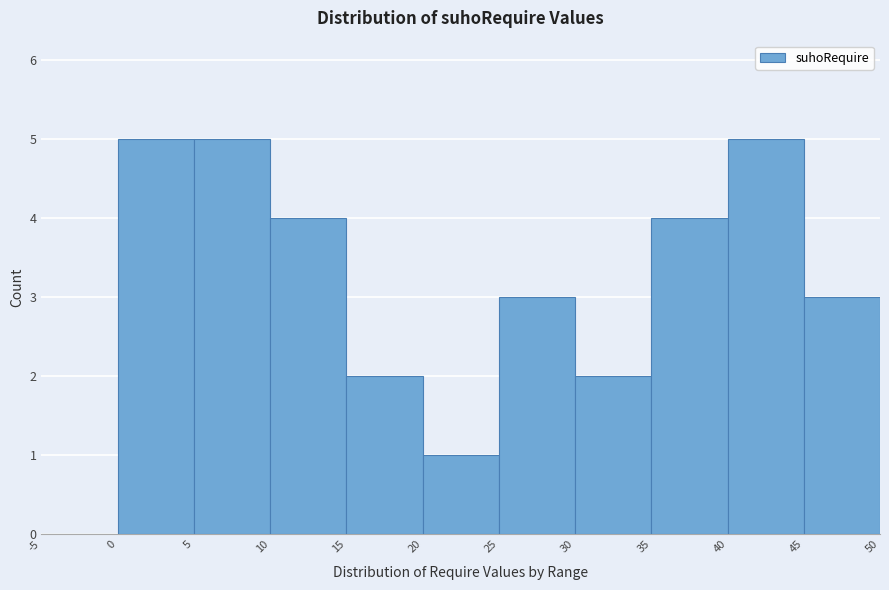

Reading left to right, transcribe this chart: for each bar, give the range it covers on the x-axis and its height. The values are not printed on the chart, so give them approximately, as read against the axis.

-5 to 0: 0
0 to 5: 5
5 to 10: 5
10 to 15: 4
15 to 20: 2
20 to 25: 1
25 to 30: 3
30 to 35: 2
35 to 40: 4
40 to 45: 5
45 to 50: 3